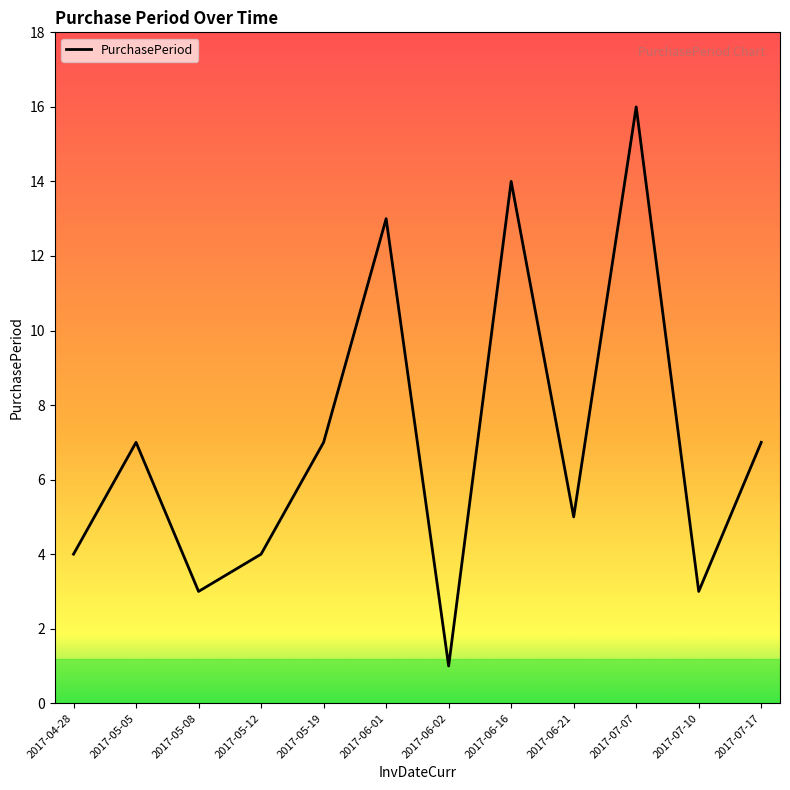

How many interior local valleys (lower than both neighbors) does the data have?

4